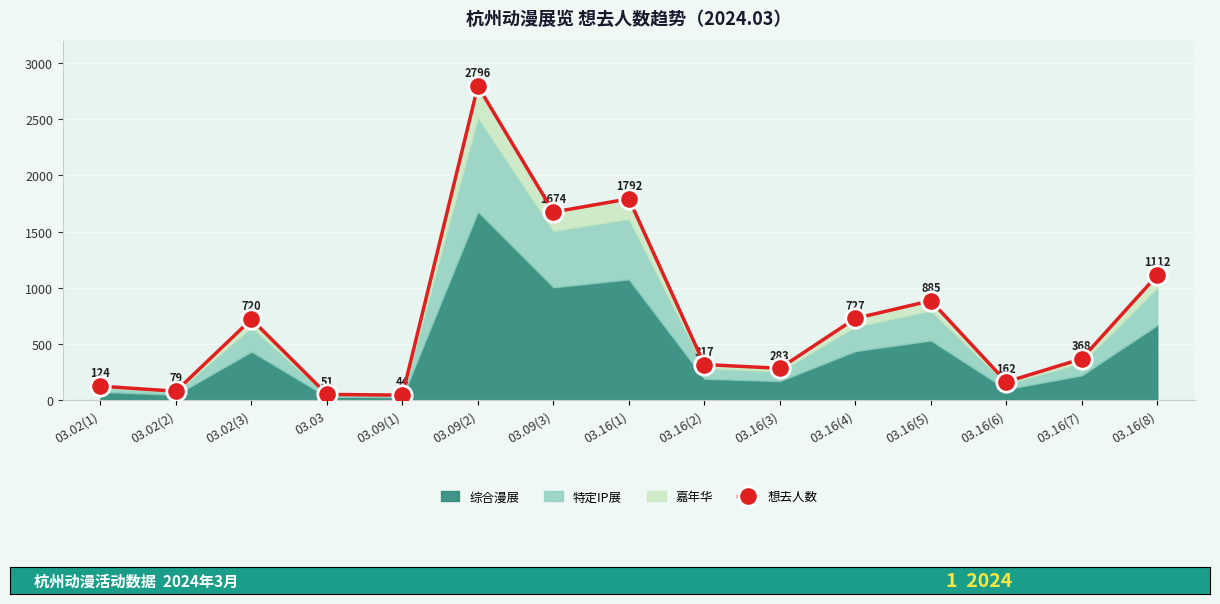

How many interior local valleys (lower than both neighbors) does the data have?

5